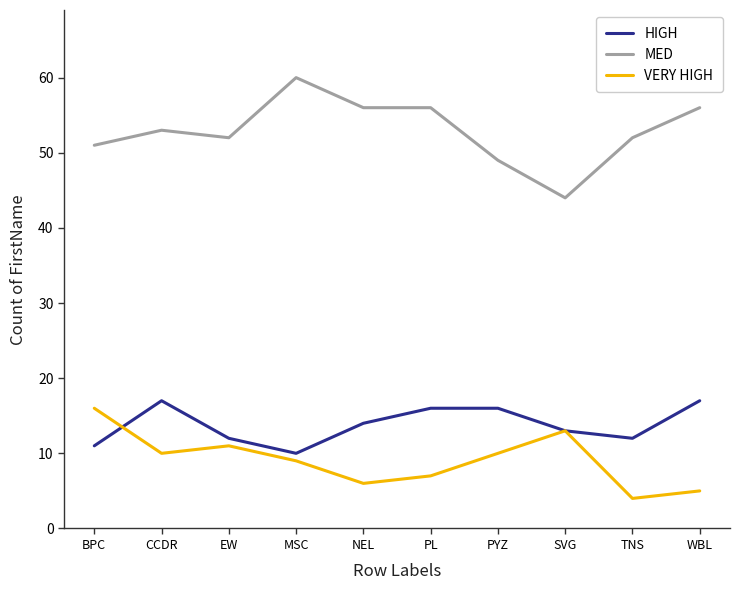

Is the value of MED at CCDR greater than the value of VERY HIGH at WBL?

Yes